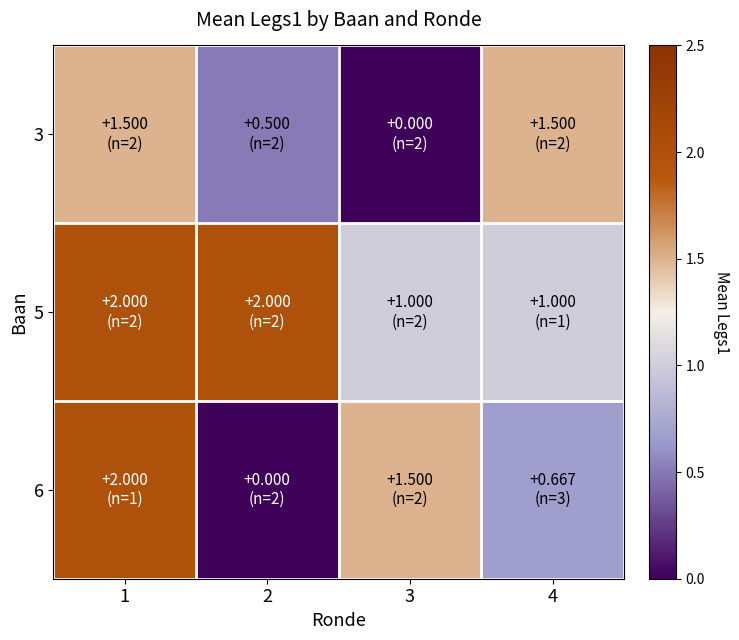

At which category is the sum across all series the highest?

1